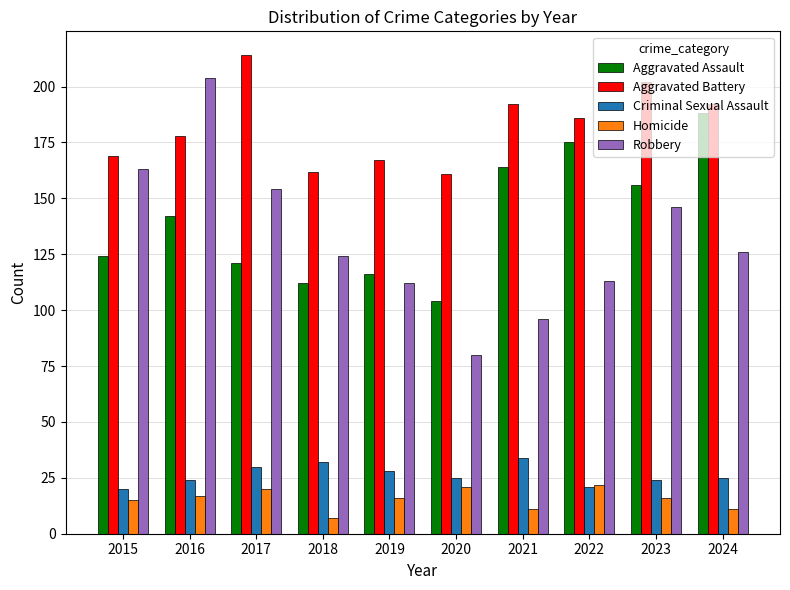

What is the total value across all series at 2021?

497